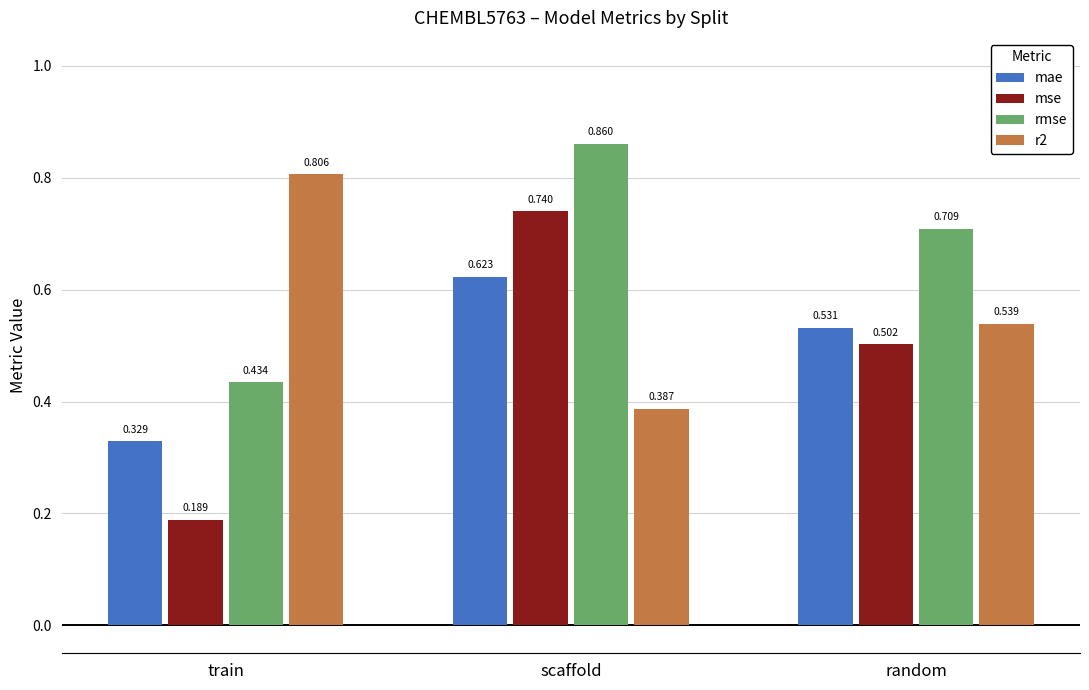

Is it true that mse equals 1.3 at scaffold?

False